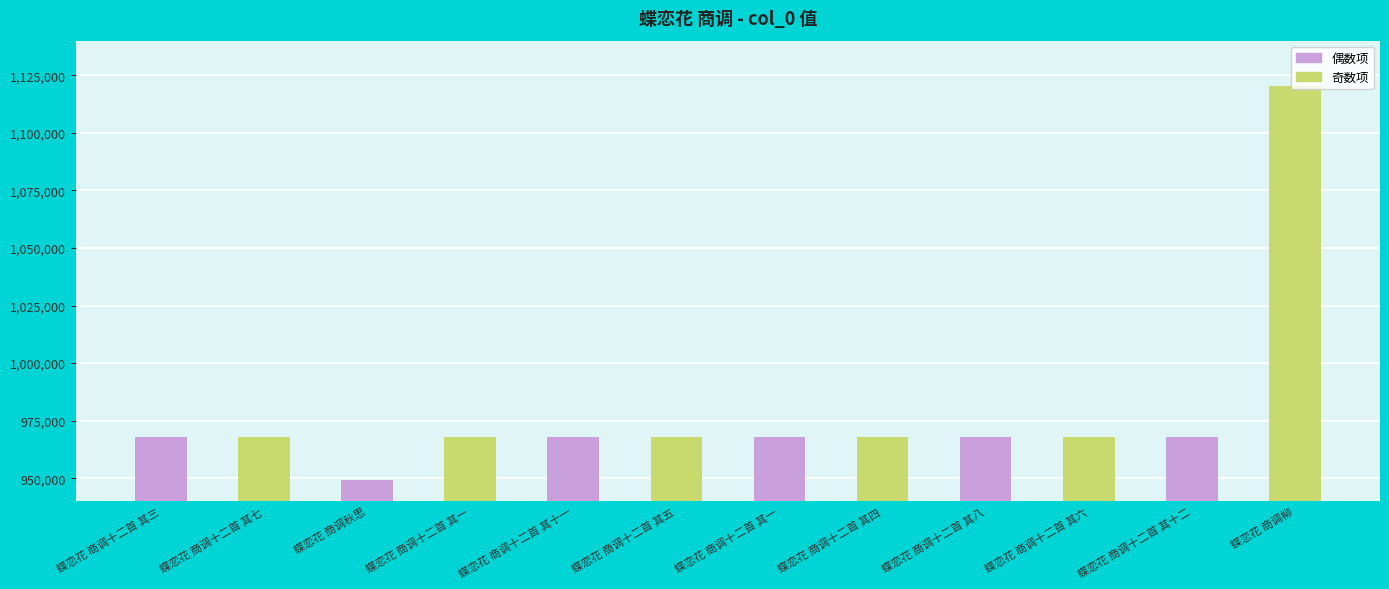

How many series are shown in this chart?

1